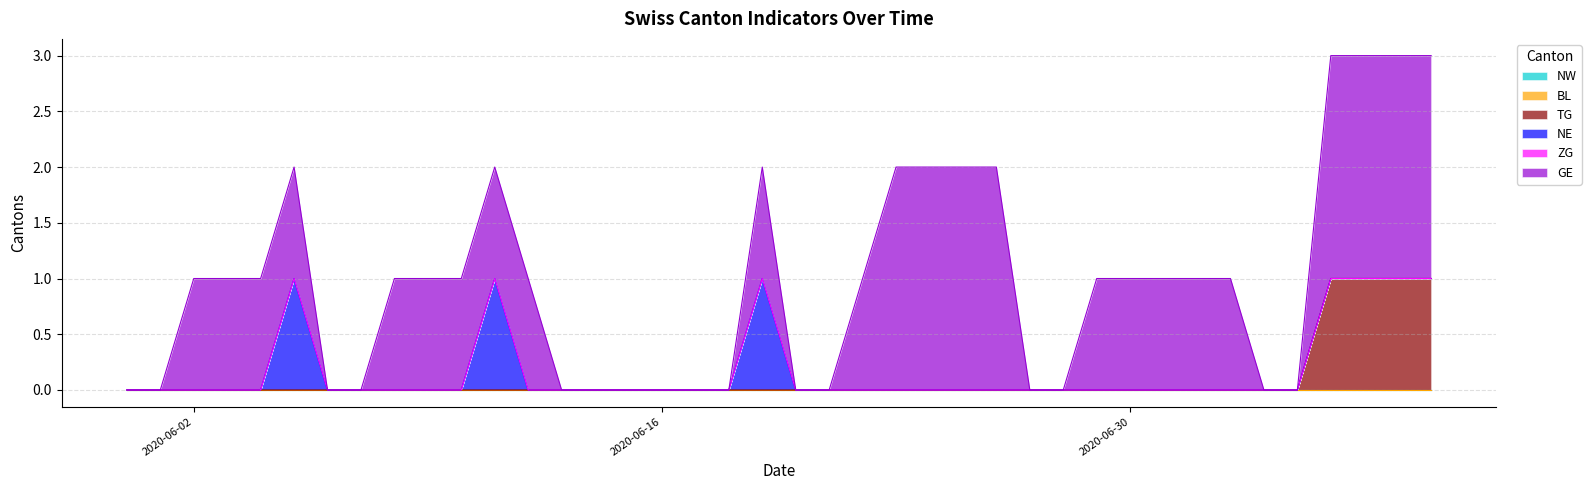

Reading left to right, list all the values displayed in this chart.

NW: 0	0	0	0	0	0	0	0	0	0	0	0	0	0	0	0	0	0	0	0	0	0	0	0	0	0	0	0	0	0	0	0	0	0	0	0	0	0	0	0
BL: 0	0	0	0	0	0	0	0	0	0	0	0	0	0	0	0	0	0	0	0	0	0	0	0	0	0	0	0	0	0	0	0	0	0	0	0	0	0	0	0
TG: 0	0	0	0	0	0	0	0	0	0	0	0	0	0	0	0	0	0	0	0	0	0	0	0	0	0	0	0	0	0	0	0	0	0	0	0	1	1	1	1
NE: 0	0	0	0	0	1	0	0	0	0	0	1	0	0	0	0	0	0	0	1	0	0	0	0	0	0	0	0	0	0	0	0	0	0	0	0	0	0	0	0
ZG: 0	0	0	0	0	0	0	0	0	0	0	0	0	0	0	0	0	0	0	0	0	0	0	0	0	0	0	0	0	0	0	0	0	0	0	0	0	0	0	0
GE: 0	0	1	1	1	1	0	0	1	1	1	1	1	0	0	0	0	0	0	1	0	0	1	2	2	2	2	0	0	1	1	1	1	1	0	0	2	2	2	2